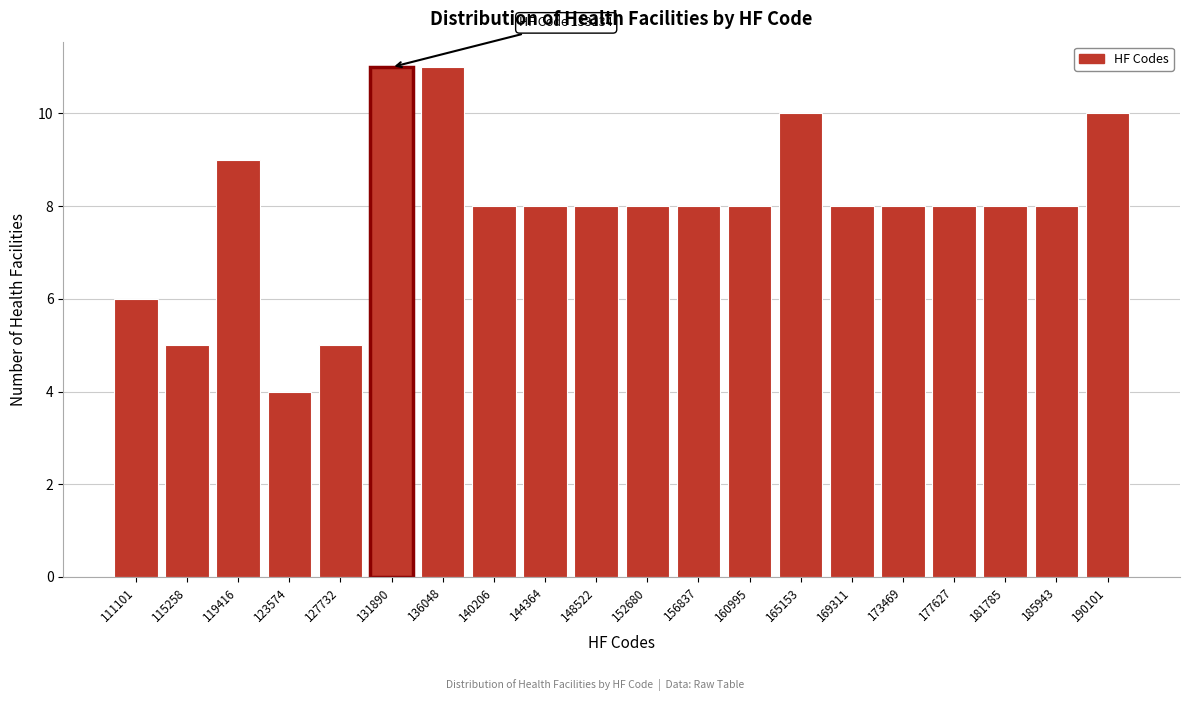

Reading left to right, transcribe all the data shown in this chart.

111101=6	115258=5	119416=9	123574=4	127732=5	131890=11	136048=11	140206=8	144364=8	148522=8	152680=8	156837=8	160995=8	165153=10	169311=8	173469=8	177627=8	181785=8	185943=8	190101=10